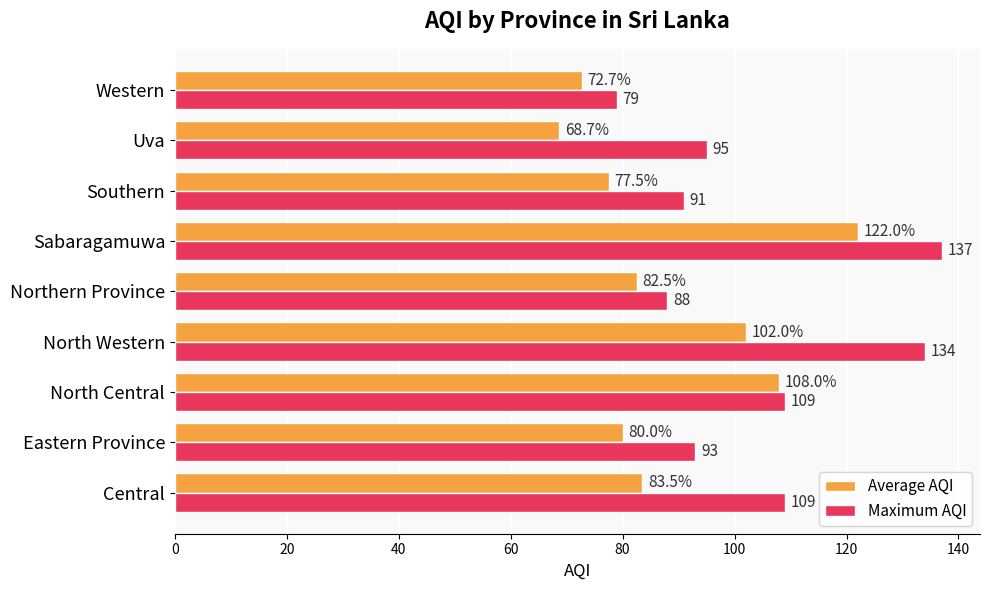

What are all the series names shown in the legend?

Average AQI, Maximum AQI